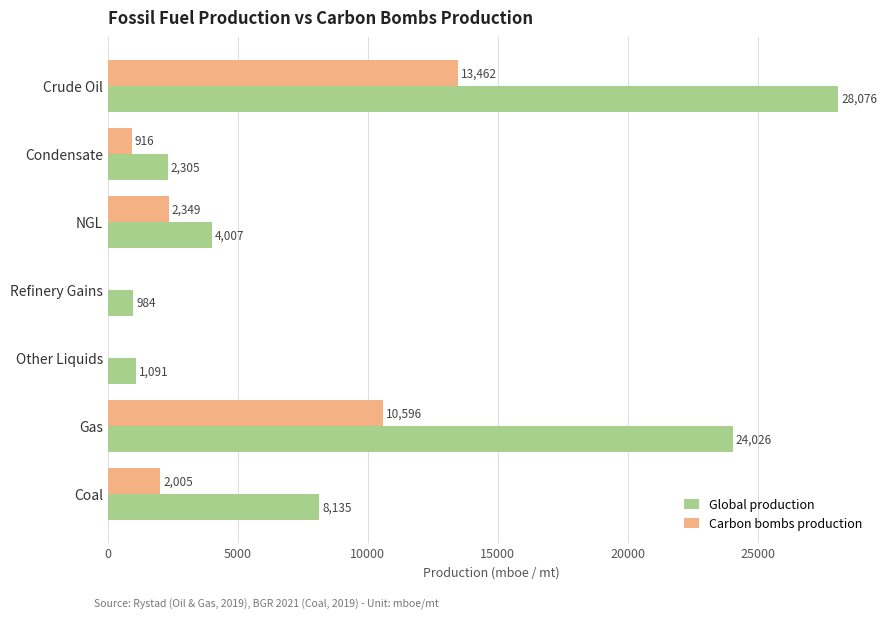

The Carbon bombs production series shows 2005.2 at Coal. True or false?

True